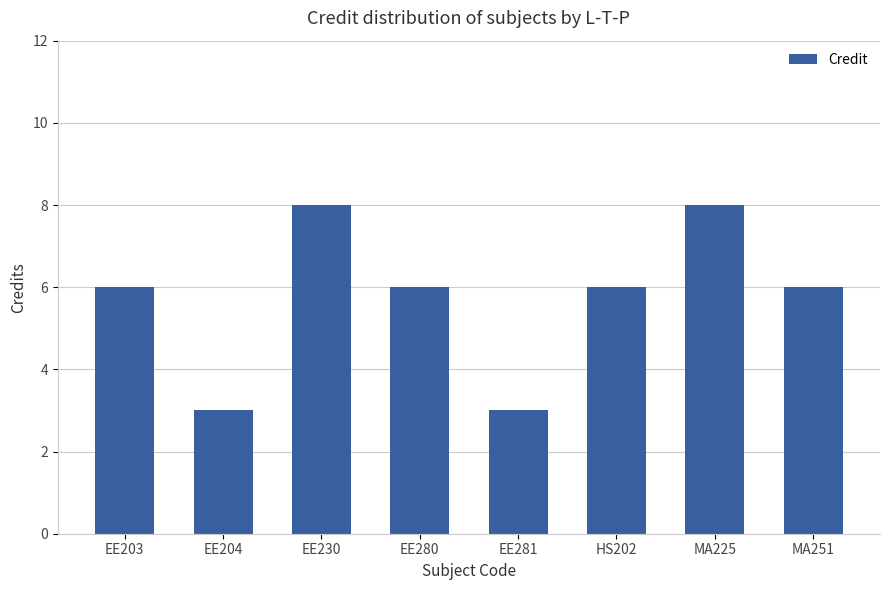

What is the ratio of the value at HS202 to the value at MA251?

1.0